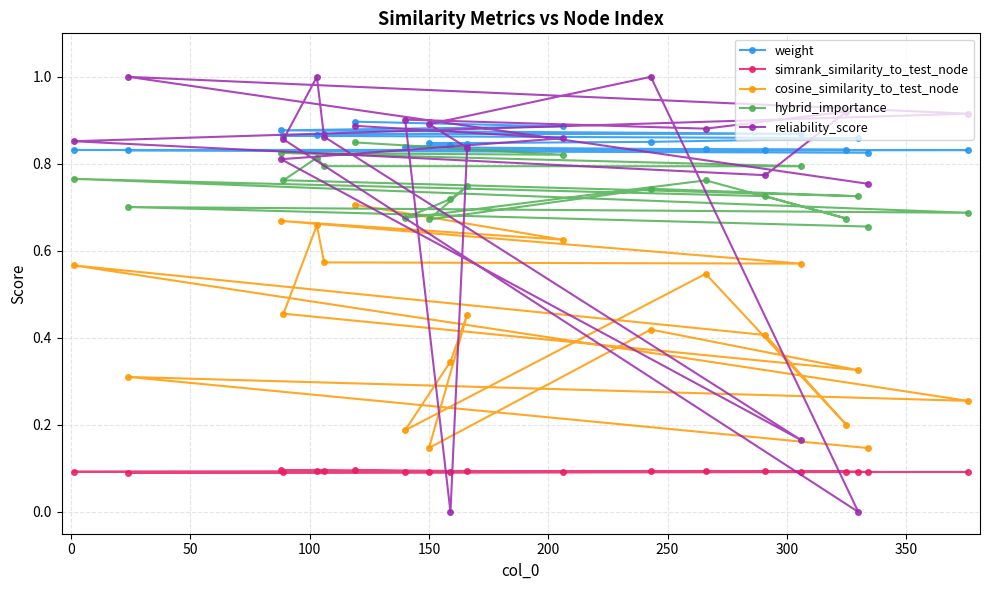

Which series has the widest spread of values?

reliability_score